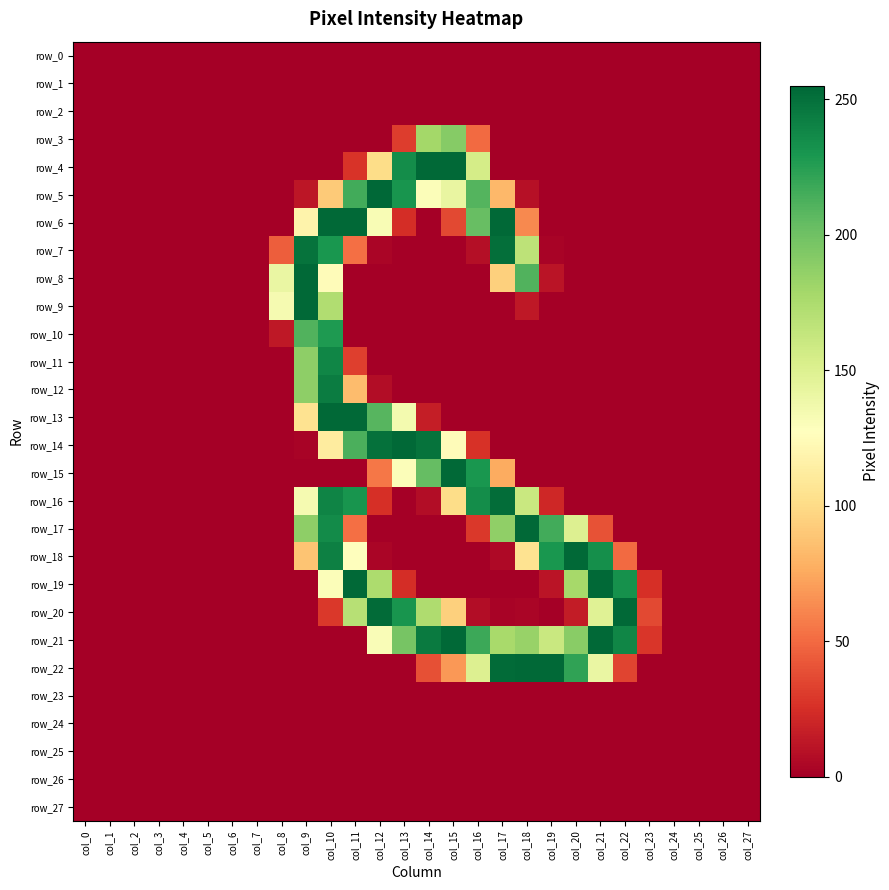

What is the approximate value of row_6 at col_16?

203